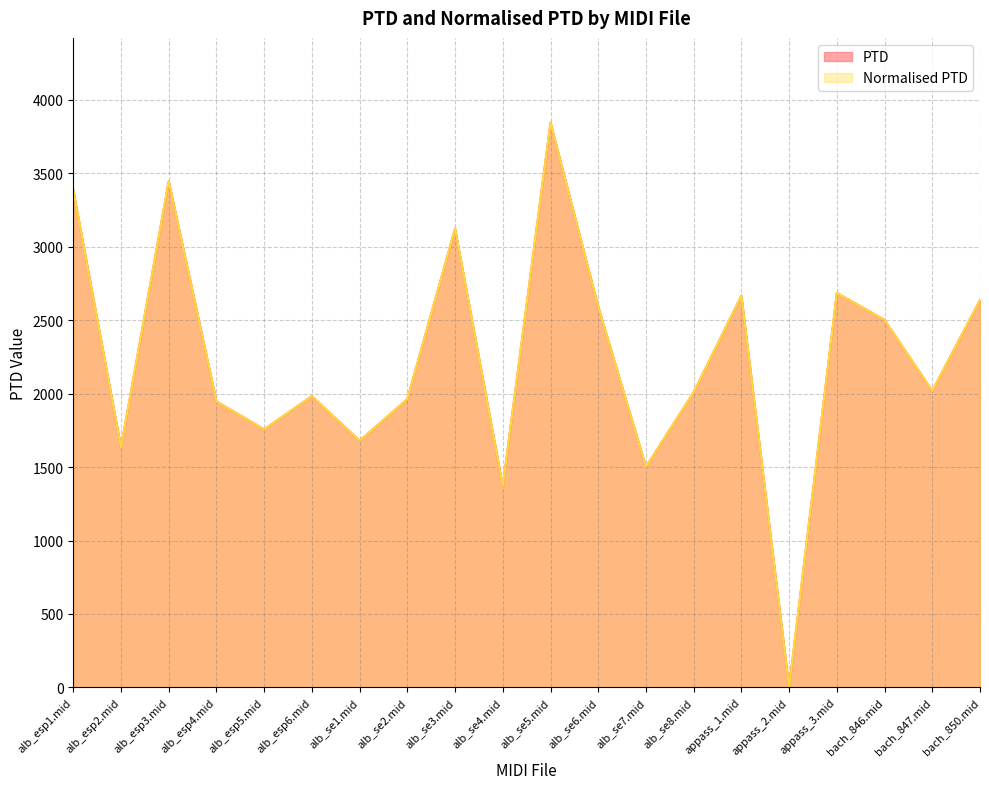

What is the label of the 12th point from the left?

alb_se6.mid